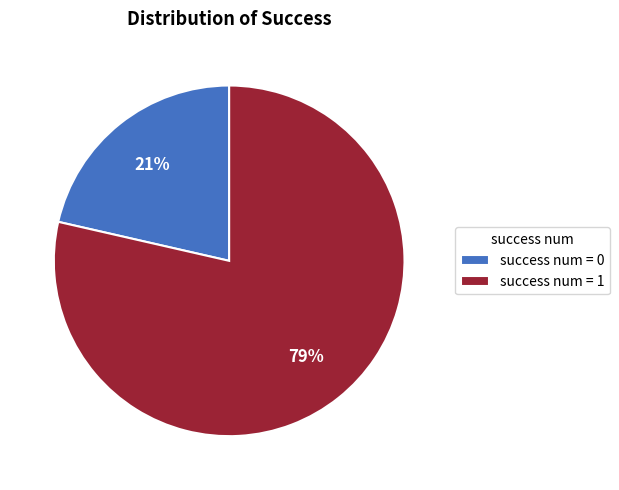

Does success num = 0 account for over 50% of the chart?

No